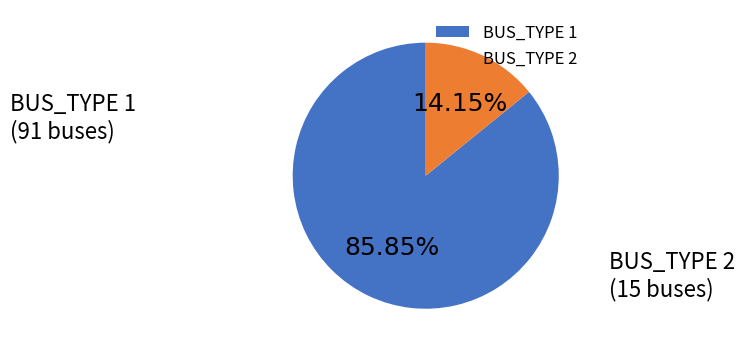

Rank the categories by value from highest to lowest.

BUS_TYPE 1, BUS_TYPE 2